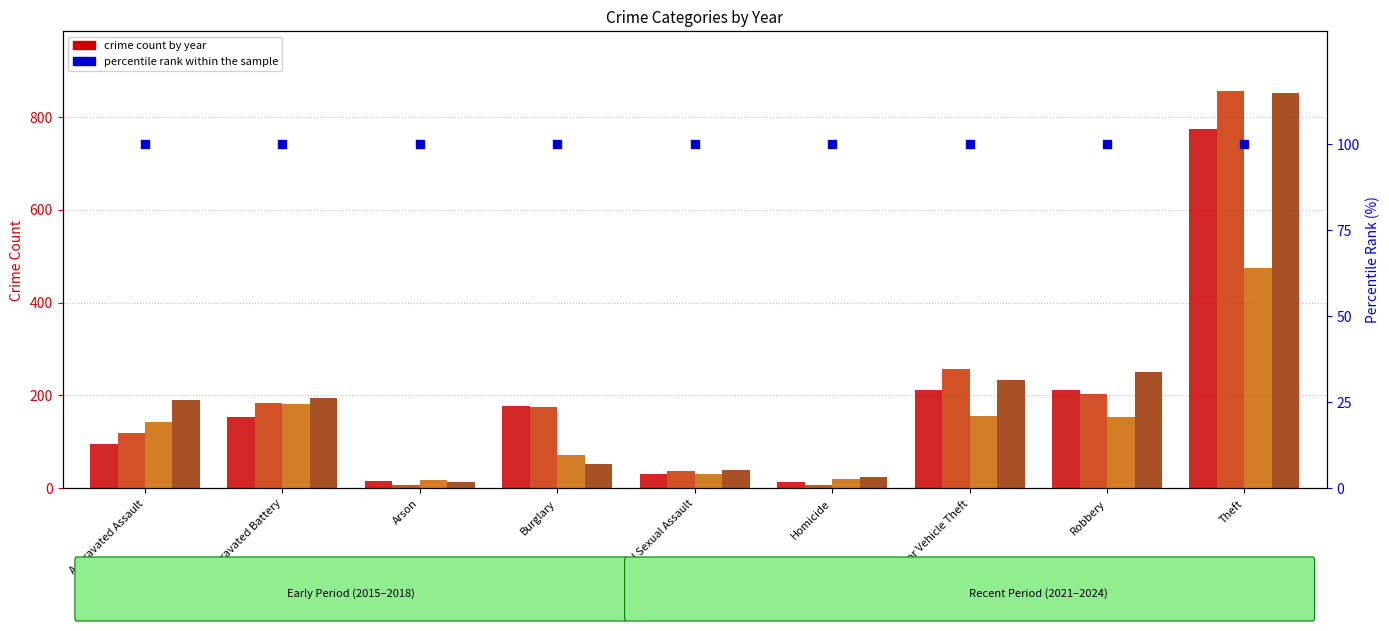

What is the total value across all series at Burglary?

577